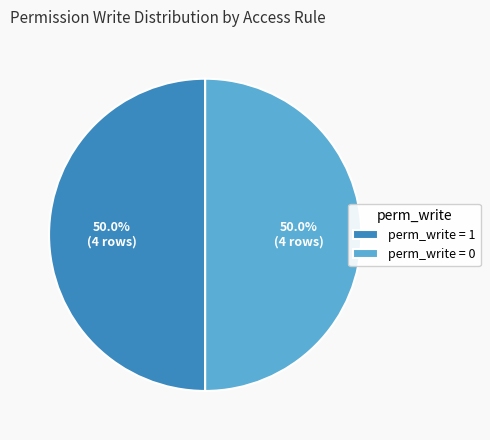

How much of the chart is everything except perm_write = 0?

50.0%